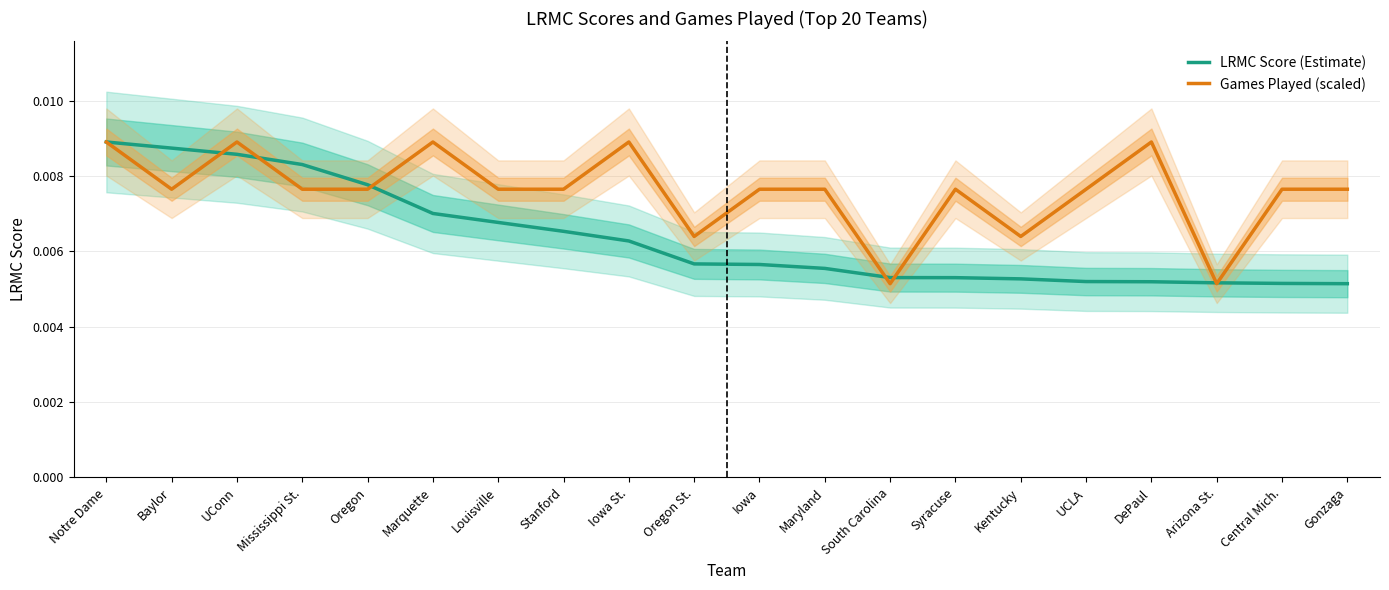

Rank the series at Central Mich. from lowest to highest value.

LRMC Score (Estimate), Games Played (scaled)